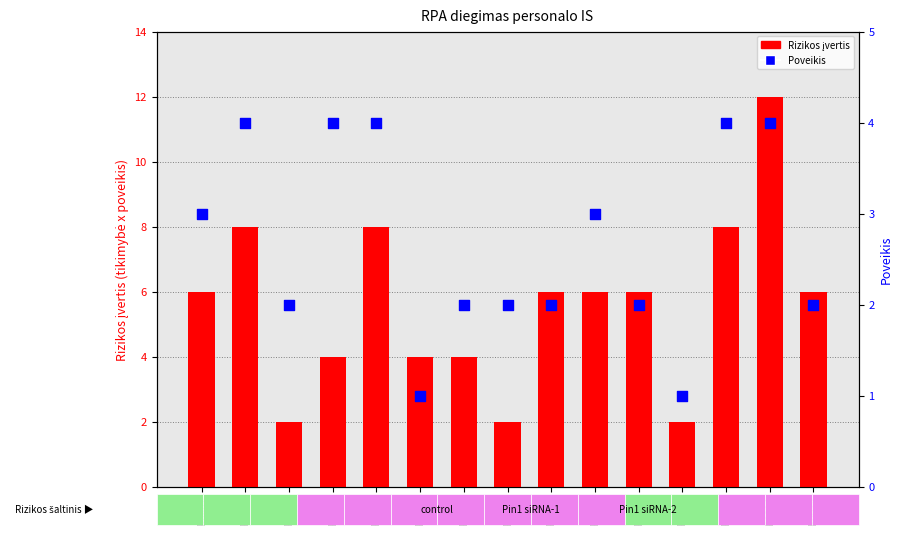

At which category is the sum across all series the highest?

R0014